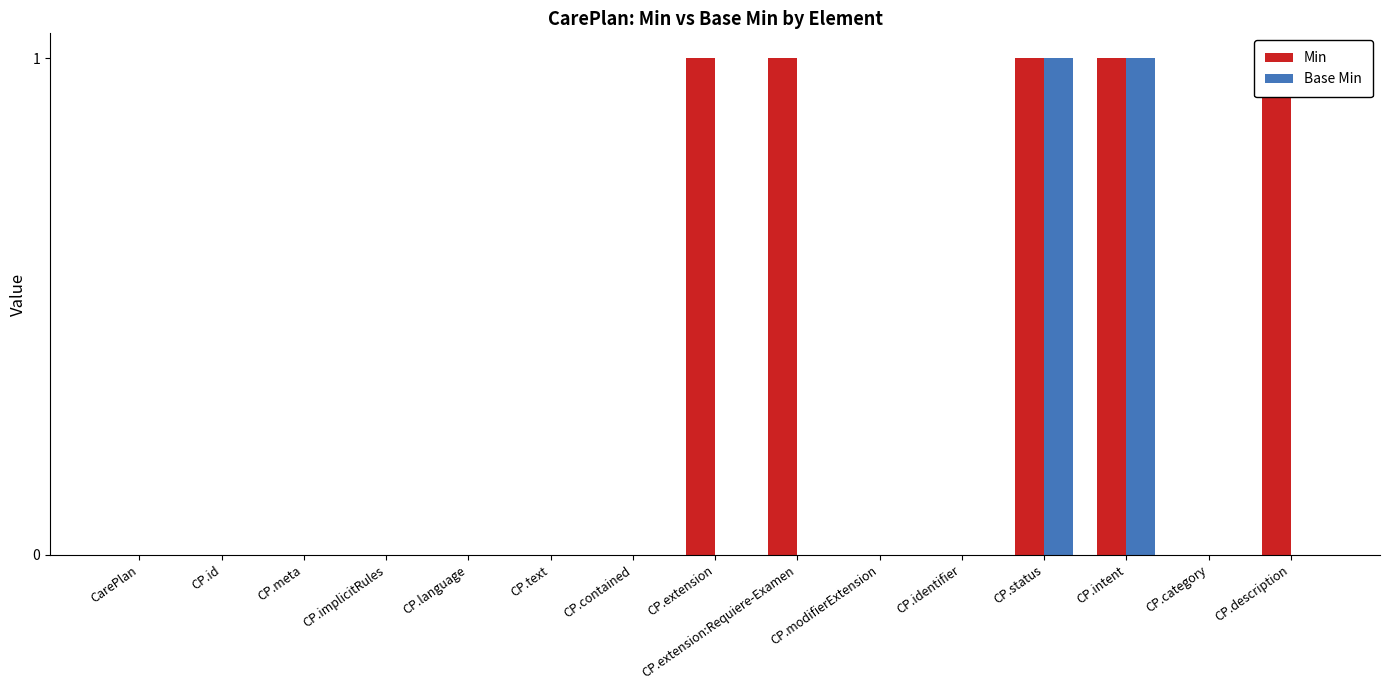

List the series in order of their peak value, lowest first.

Min, Base Min